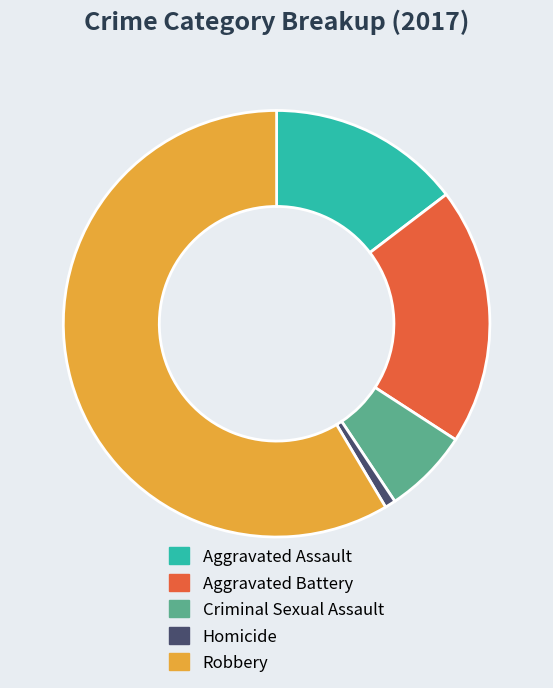

How many slices are in this pie chart?

5